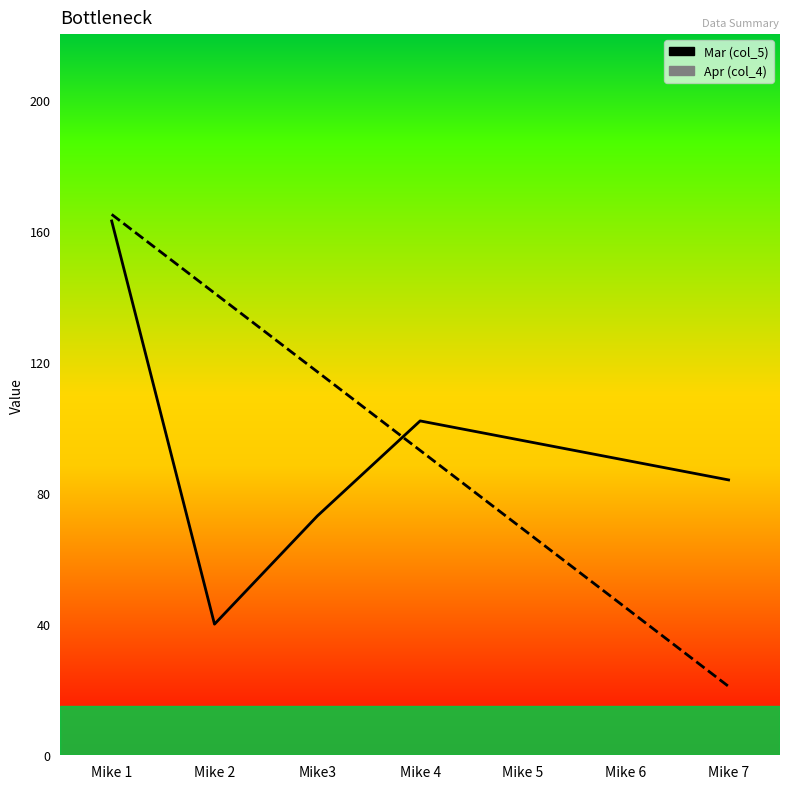

Reading left to right, list all the values displayed in this chart.

Mar: Mike 1=163	Mike 2=40	Mike3=73	Mike 4=102	Mike 5=96	Mike 6=90	Mike 7=84
Apr: Mike 1=165	Mike 2=141	Mike3=117	Mike 4=93	Mike 5=69	Mike 6=45	Mike 7=21